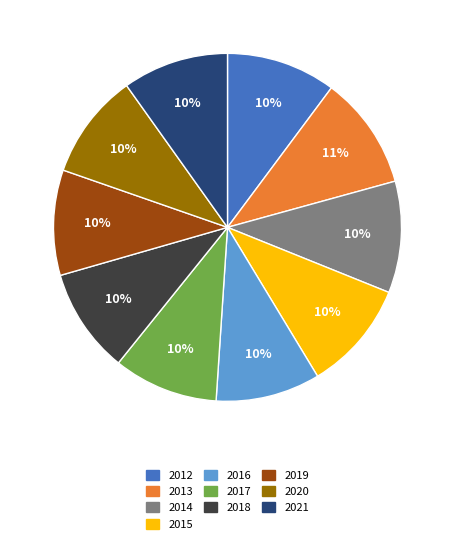

Between 2014 and 2019, which is larger?

2014